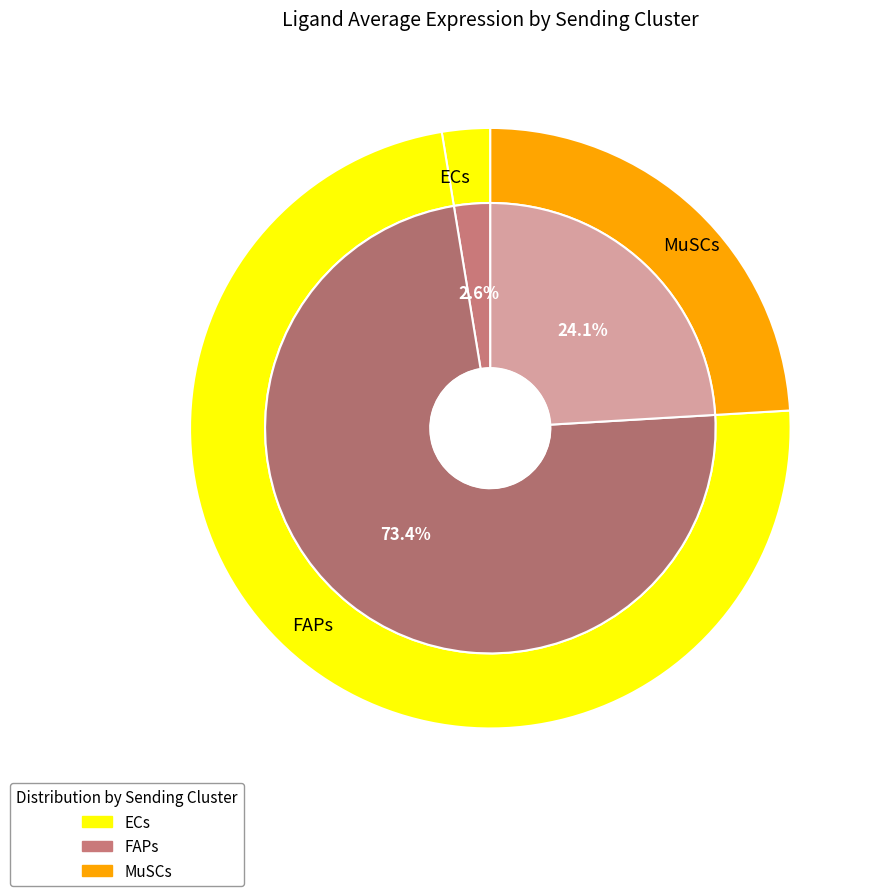

To the nearest percent, what portion does MuSCs represent?

24%